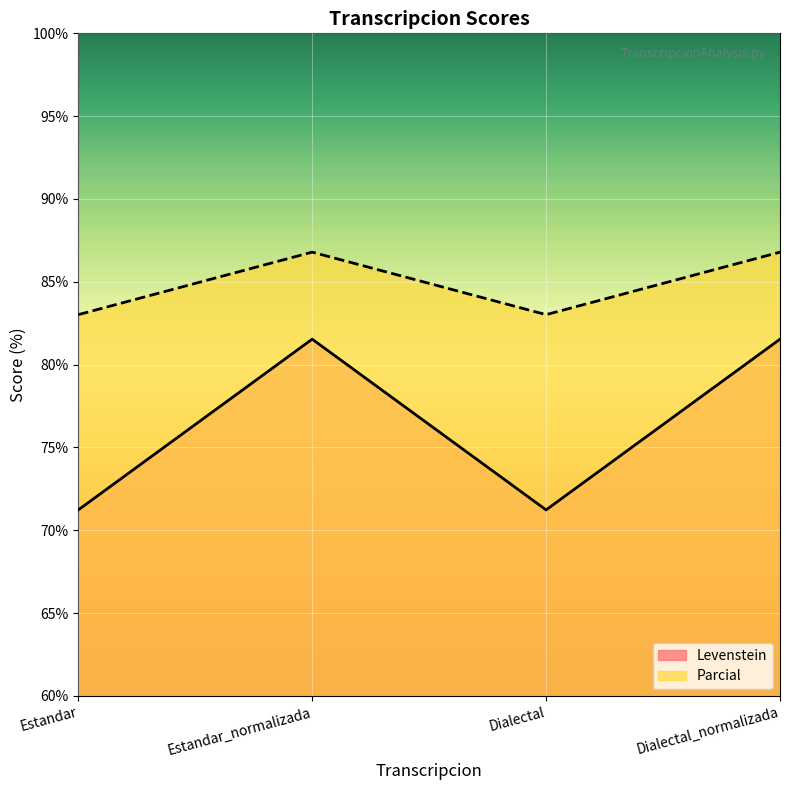

What is the label of the 1st point from the right?

Dialectal_normalizada